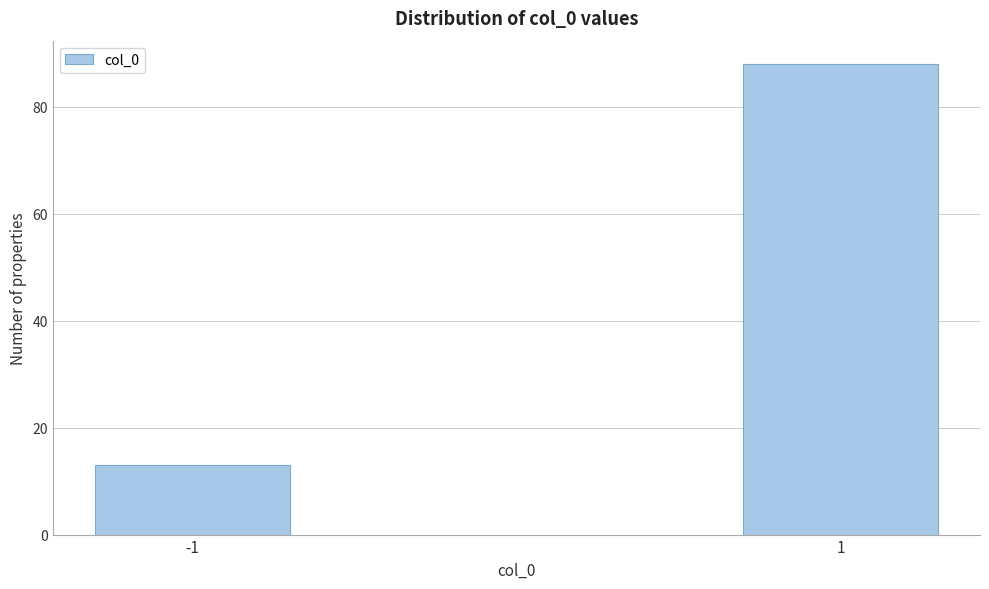

Reading left to right, list all the values displayed in this chart.

13	88